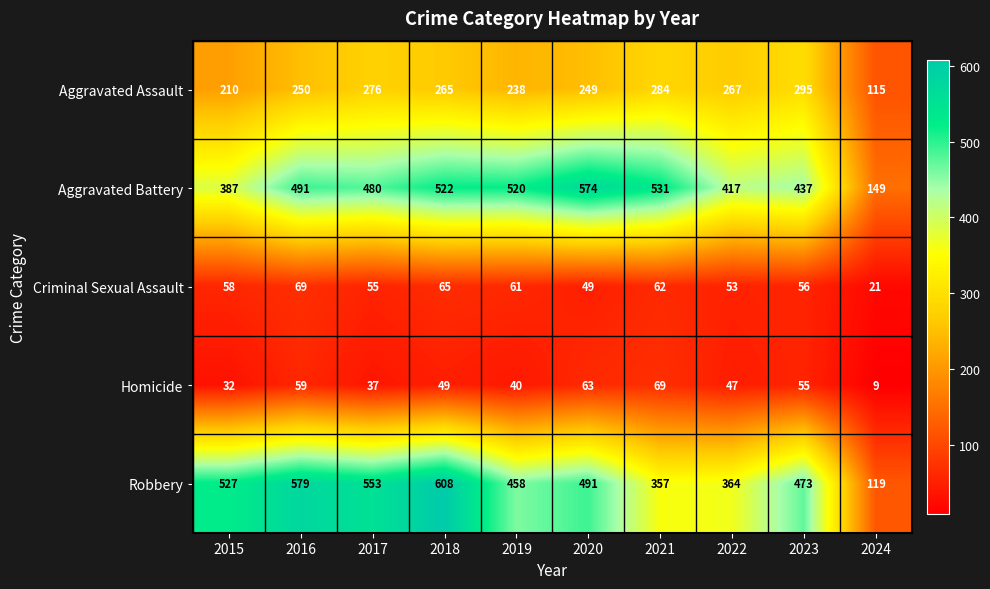

At how many categories does at least one series exceed 298?

9